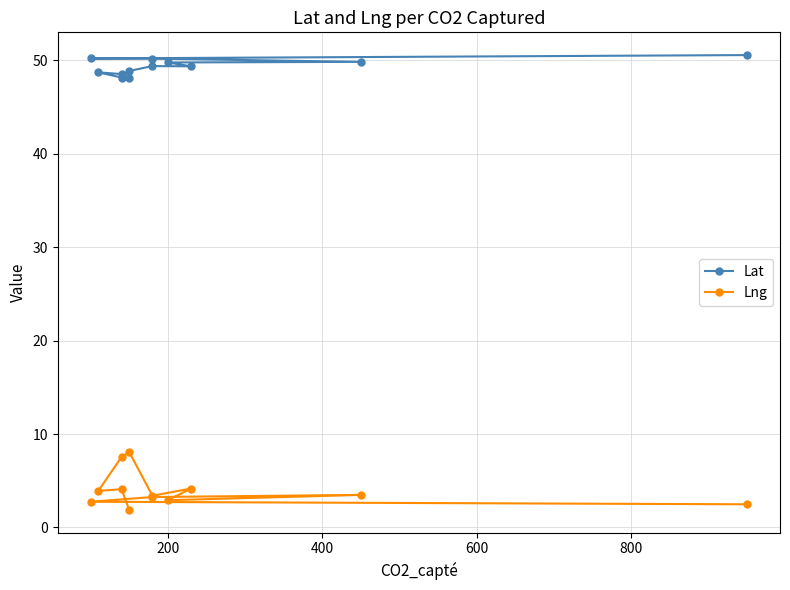

Which series has the largest range (max minus min)?

Lng